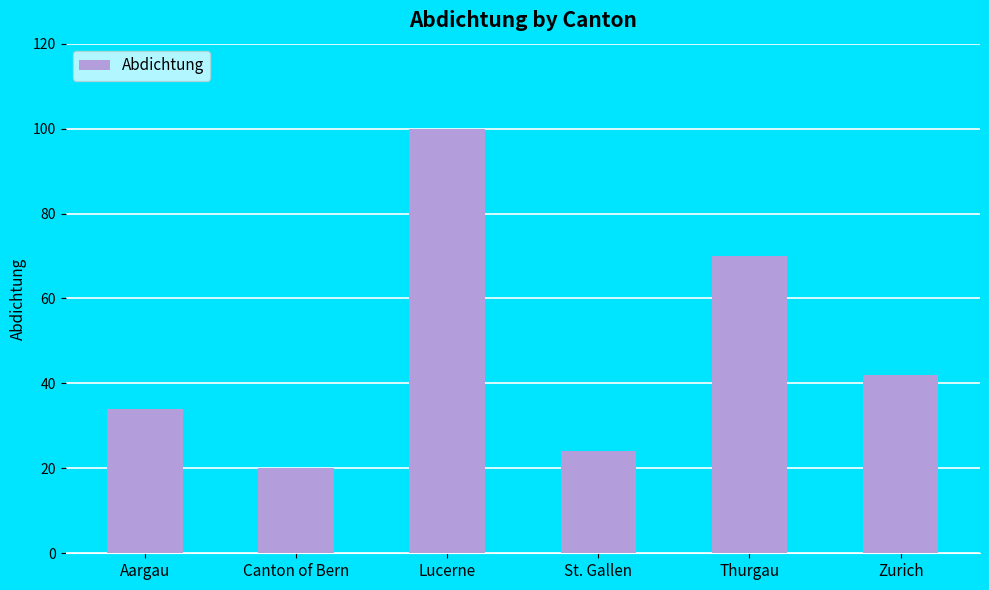

Which label corresponds to the smallest value in the chart?

Canton of Bern